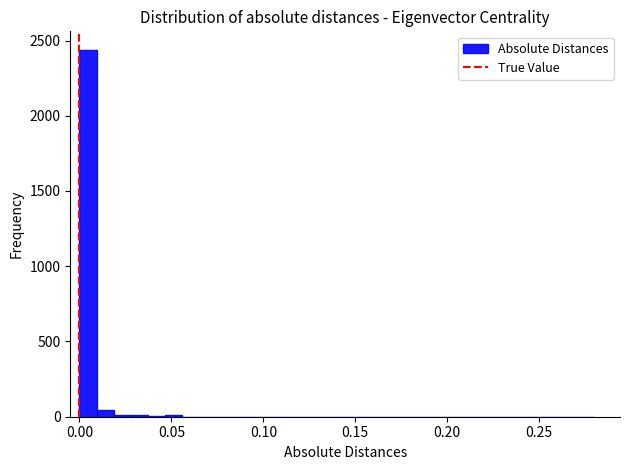

Read against the x-axis, roughly where is the centre of the tallest bar?

0.005